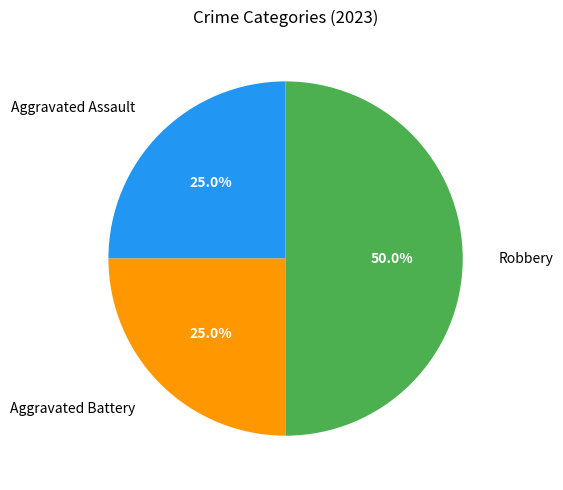

Does Aggravated Battery represent more than half of the total?

No